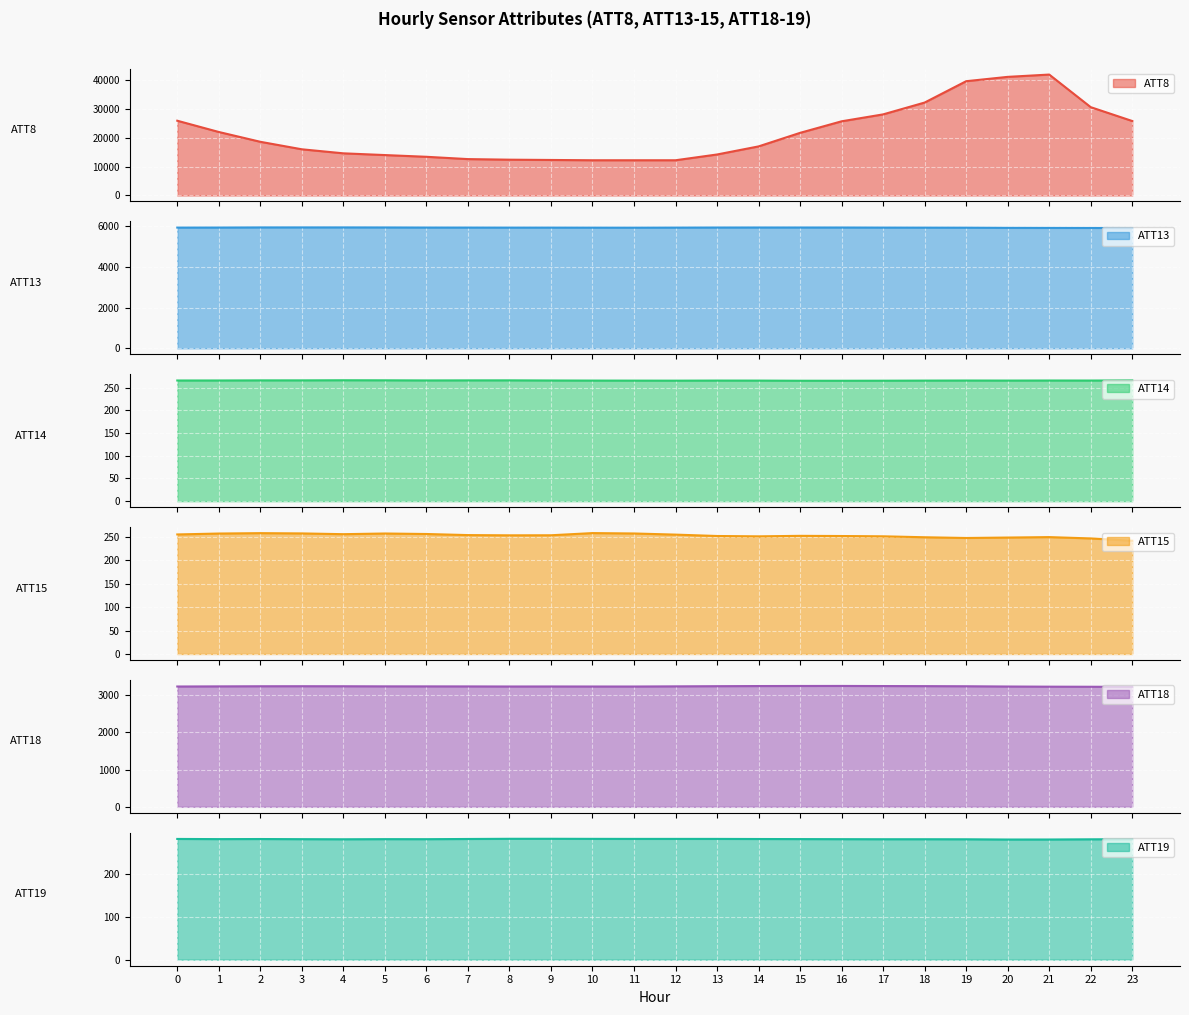

At how many categories does at least one series exceed 32645?

3